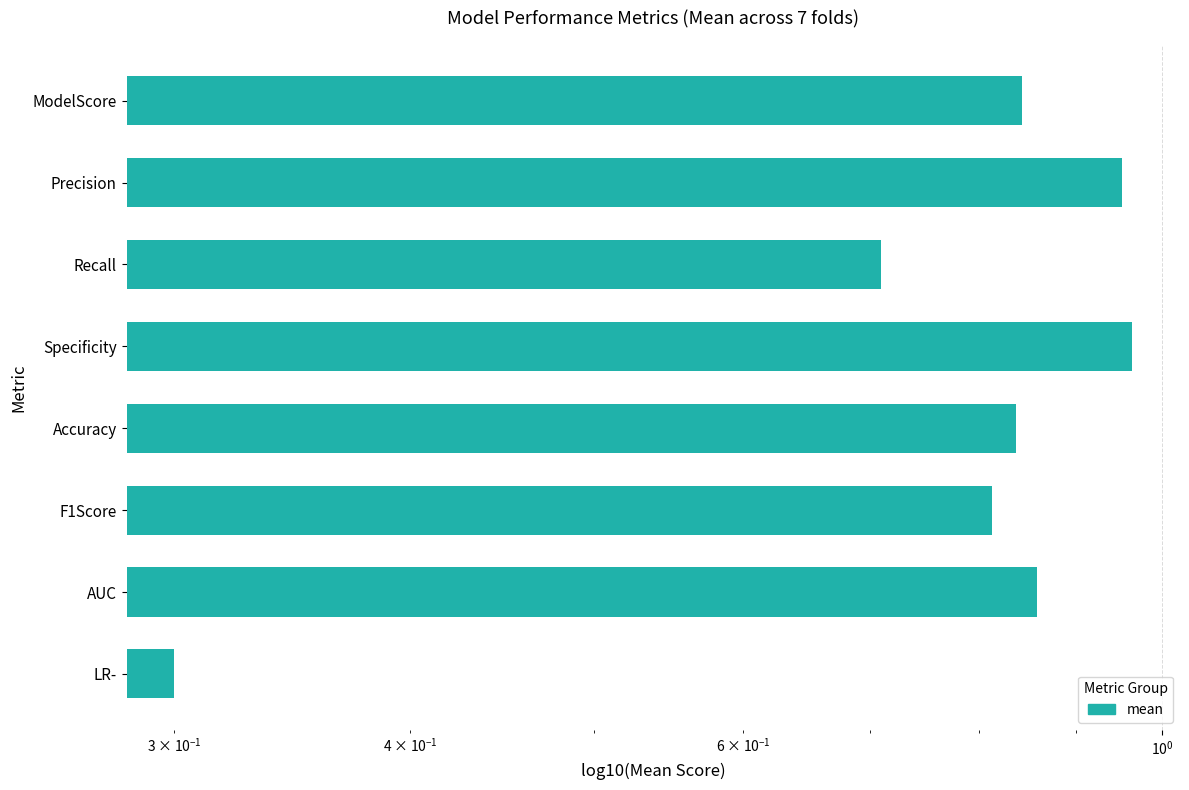

Does the chart contain any negative values?

No